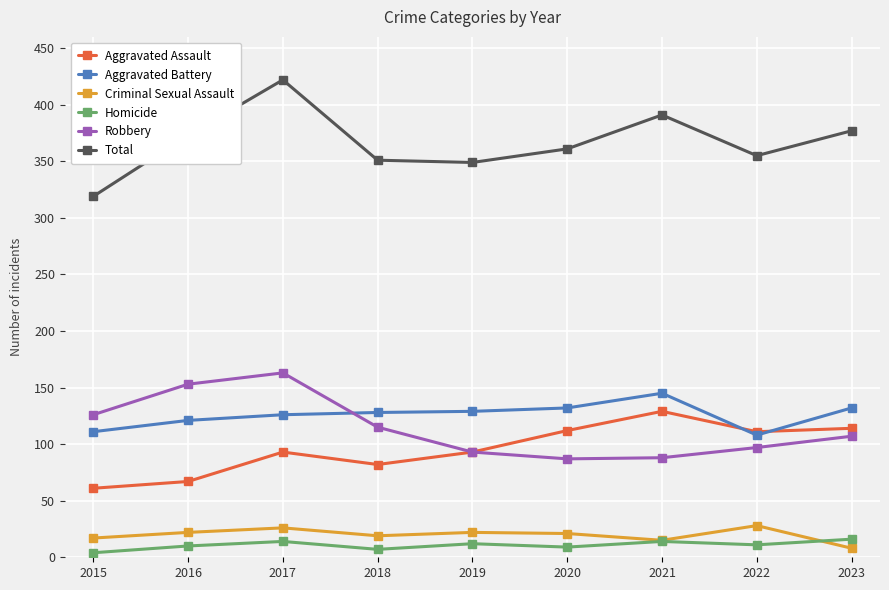

What is the average value of the Homicide series?

11